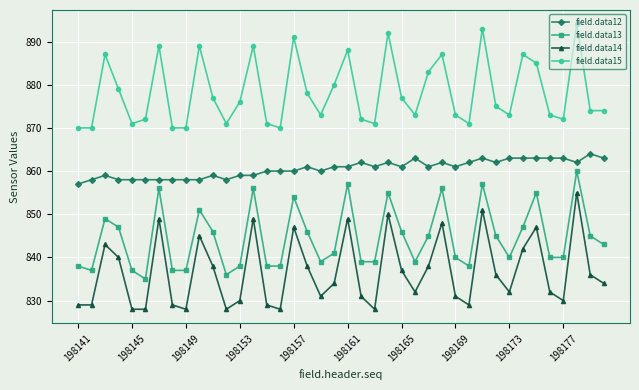

In field.data13, how many points are higher than both neighbors (excluding endpoints)?

11